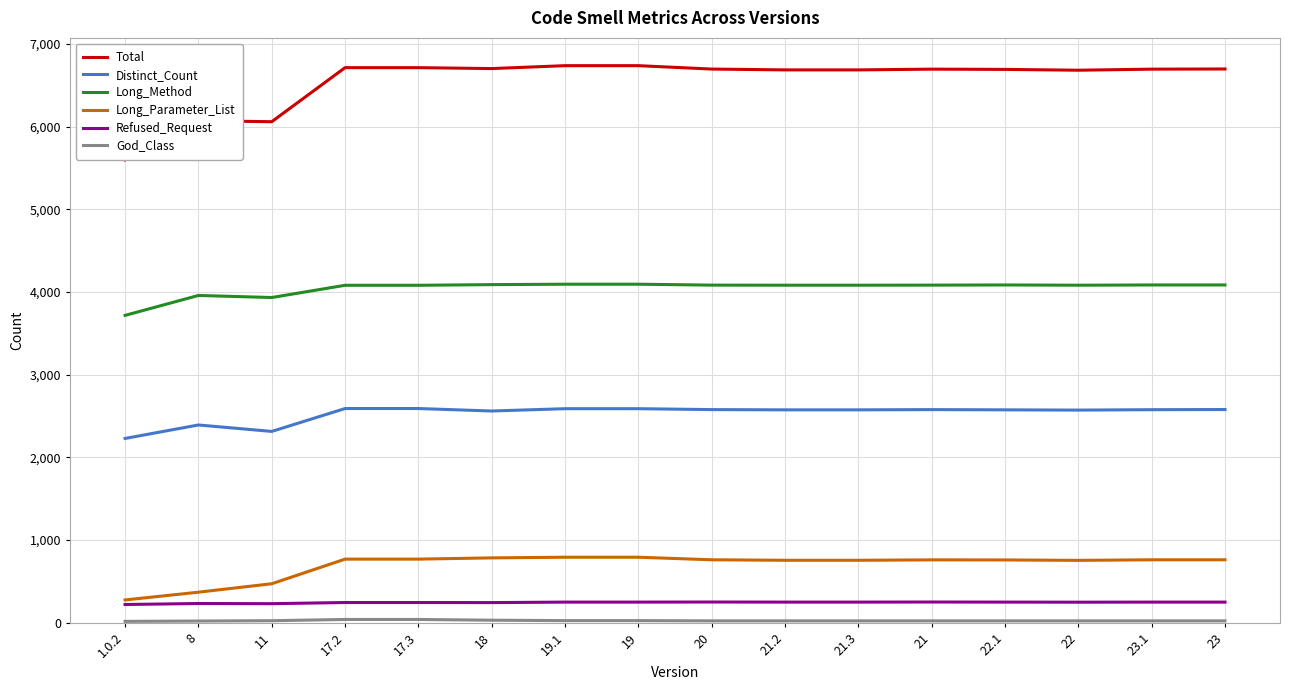

What is the total value across all series at 1.0.2?

12052